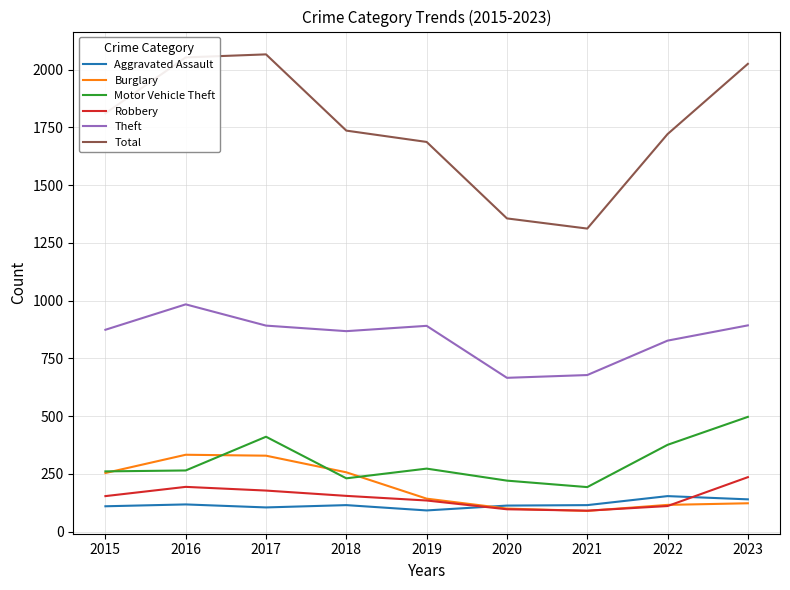

At which label does Total first exceed 1736?

2015